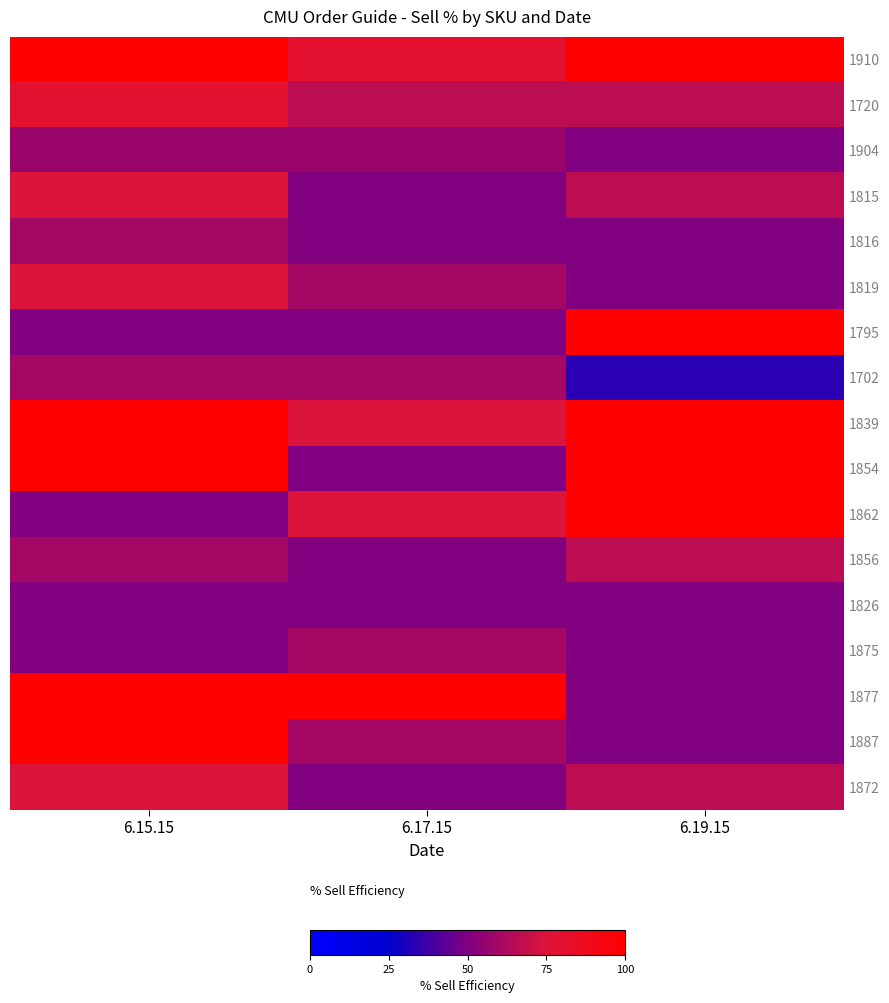

What is the total value across all series at 6.19.15?

1150.0